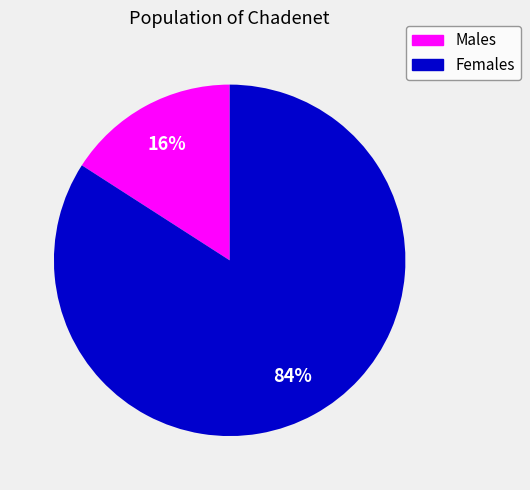

Which has a higher value, Males or Females?

Females